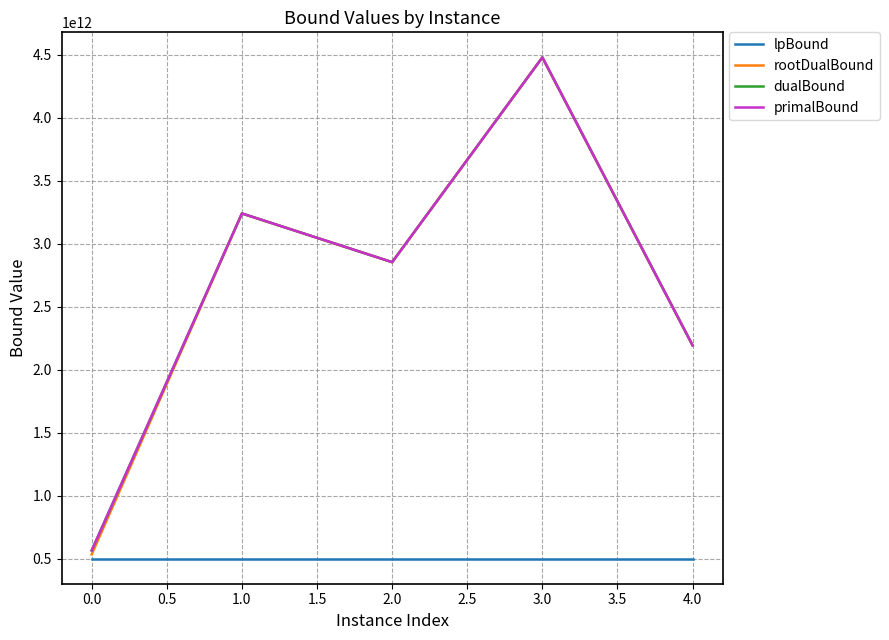

Which series has the largest range (max minus min)?

rootDualBound